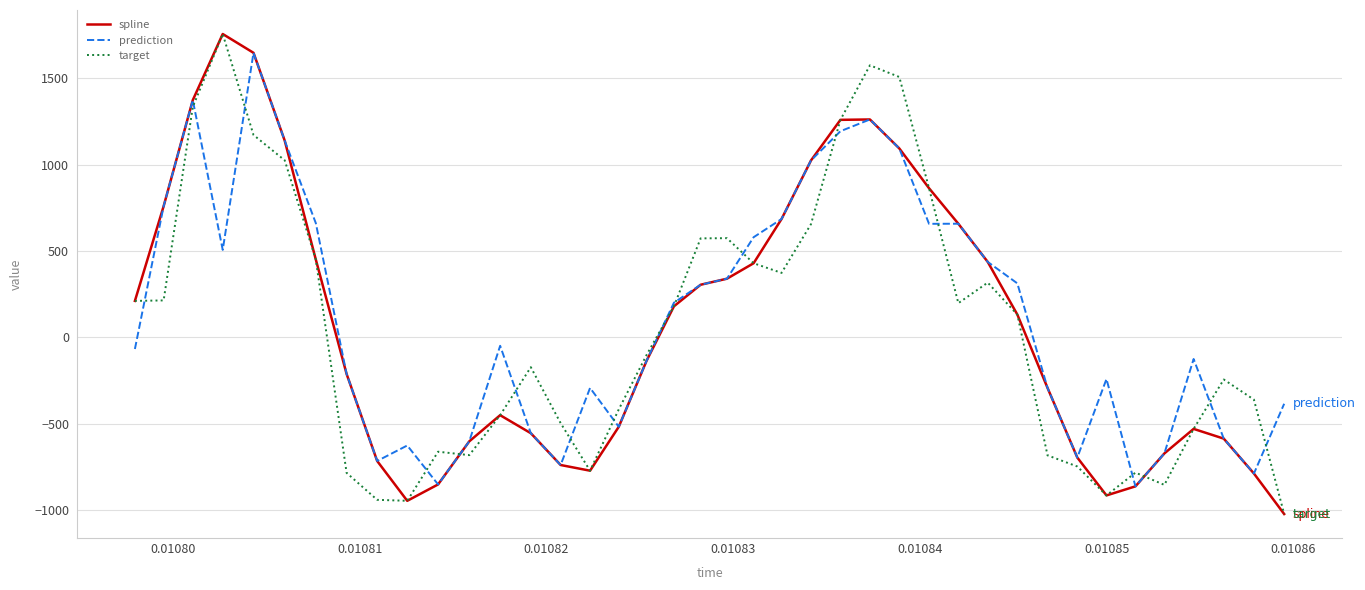

What is the minimum value for target?

-1021.6